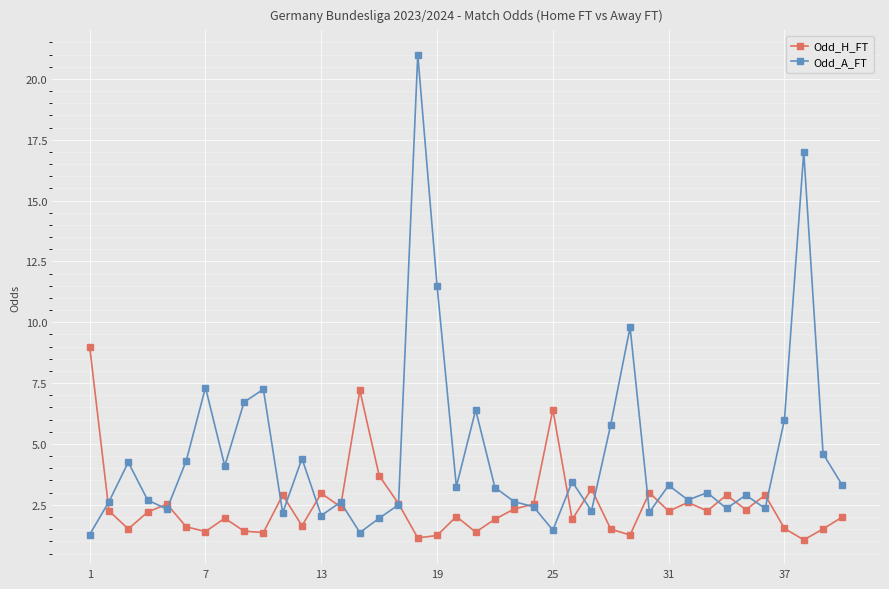

What is the smallest value displayed?

1.1